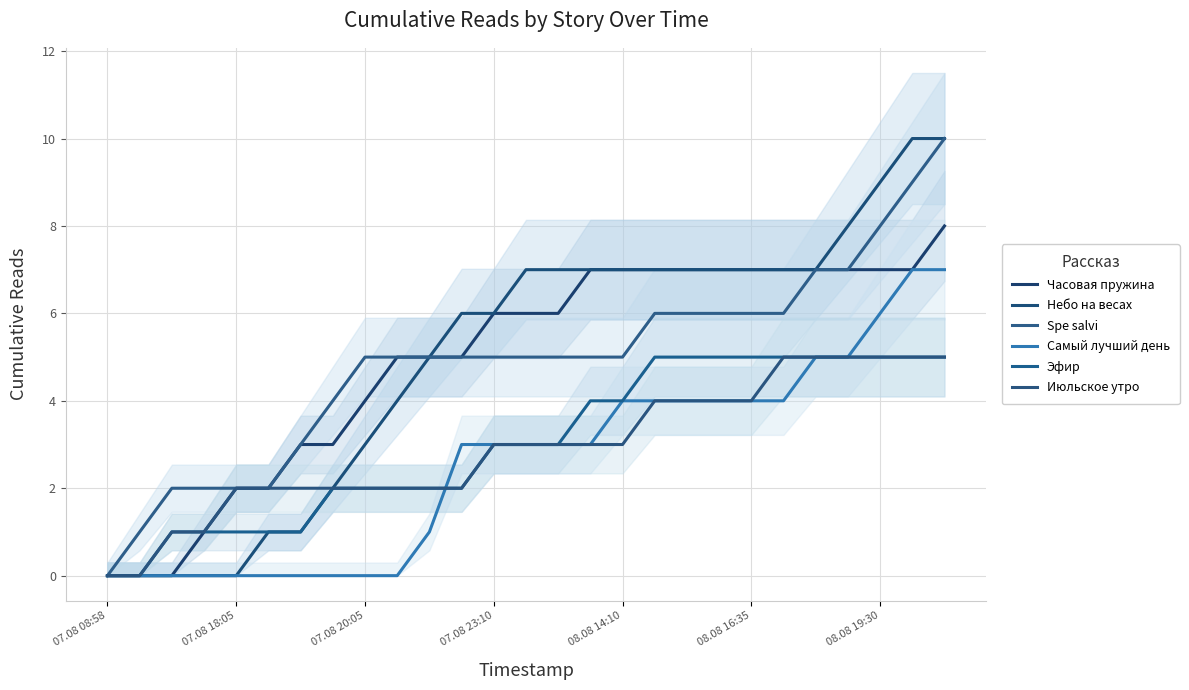

Is this an area chart (filled region under the line)?

No